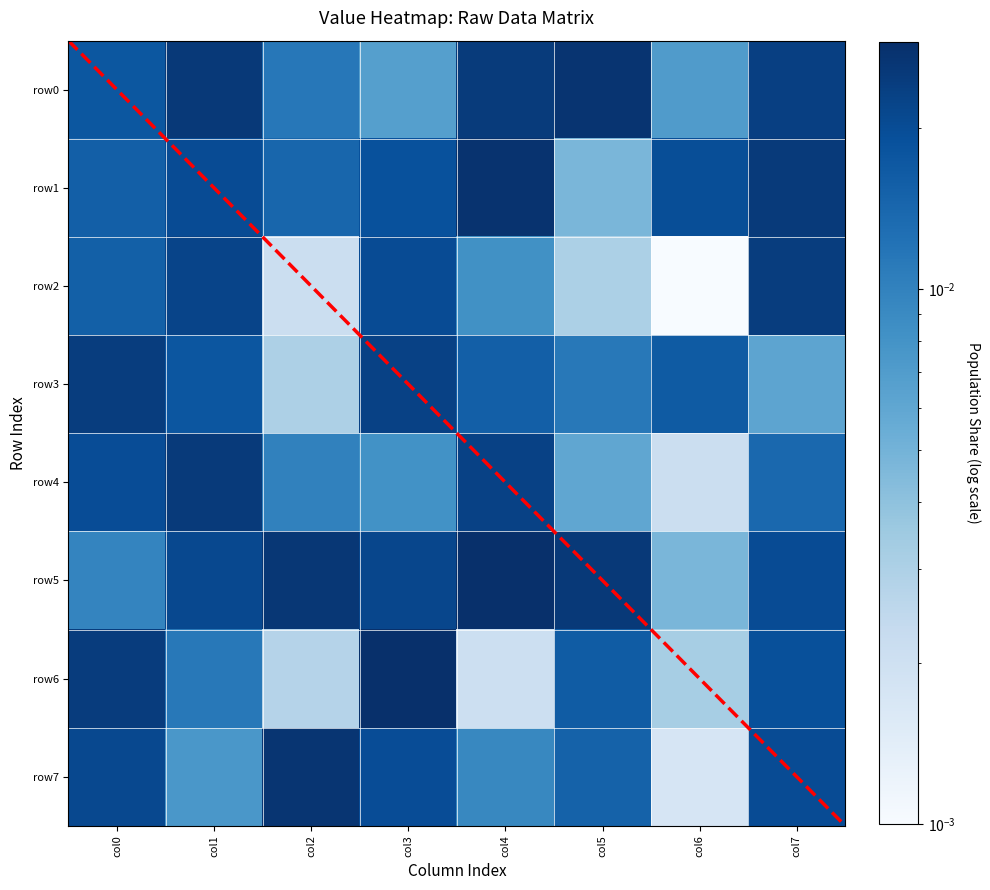

Rank the series by their maximum value, from lowest to highest.

3, 2, 4, 7, 0, 1, 6, 5